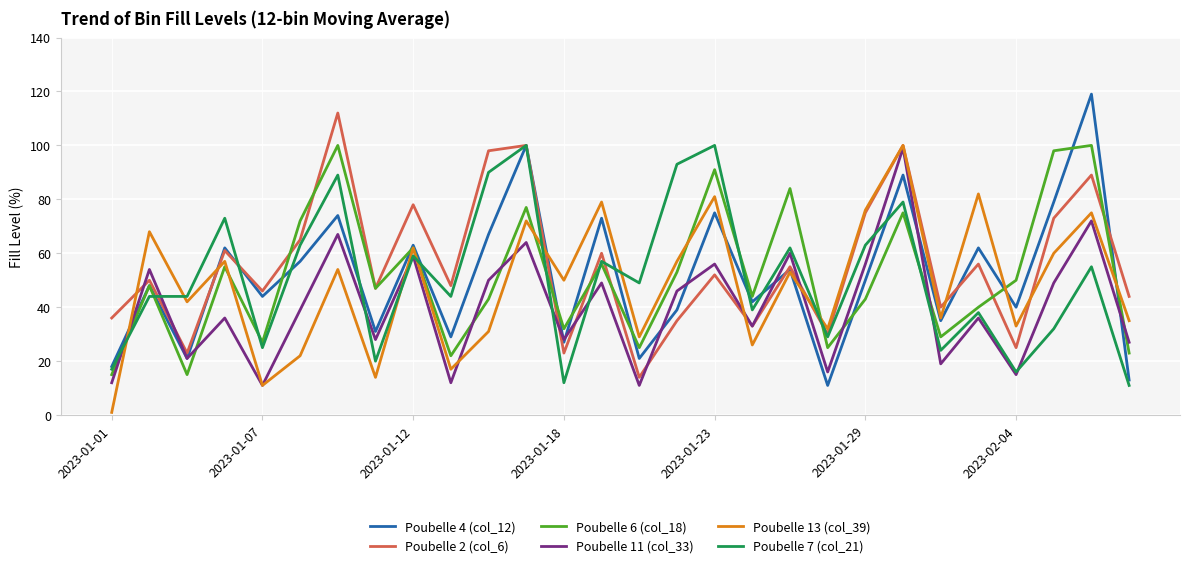

At which category does the chart reach its minimum across all series?

2023-01-01